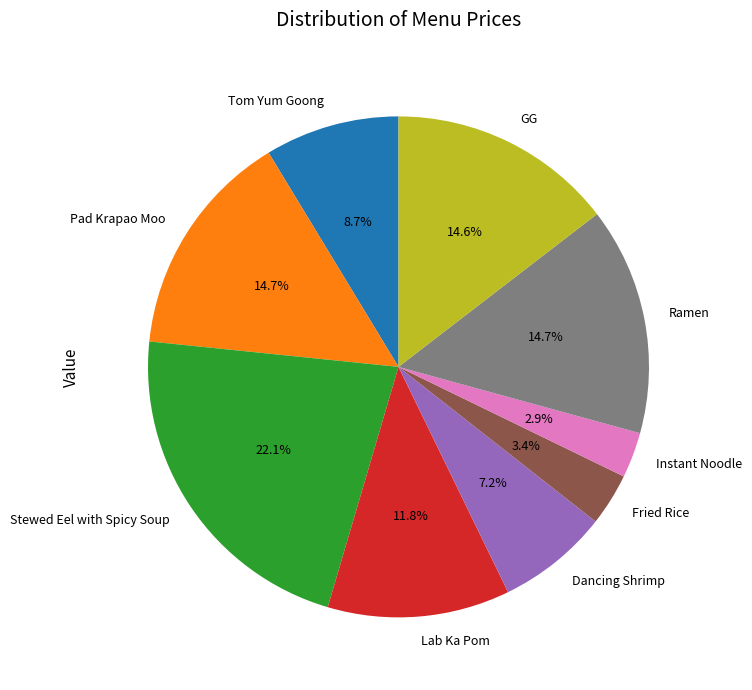

Which slice is the largest?

Stewed Eel with Spicy Soup